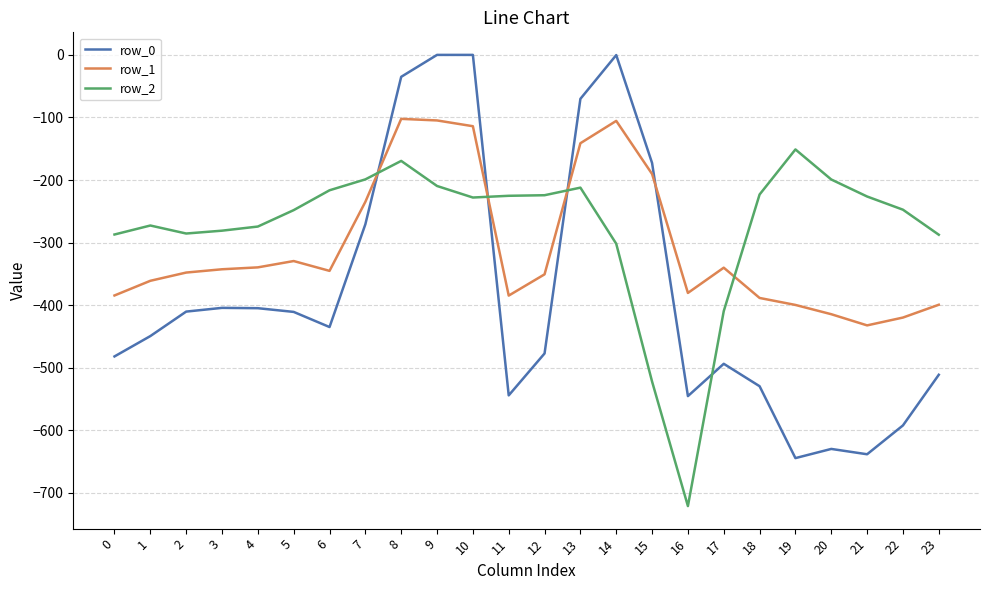

What is the difference between the row_0 values at 12 and 13?

407.0